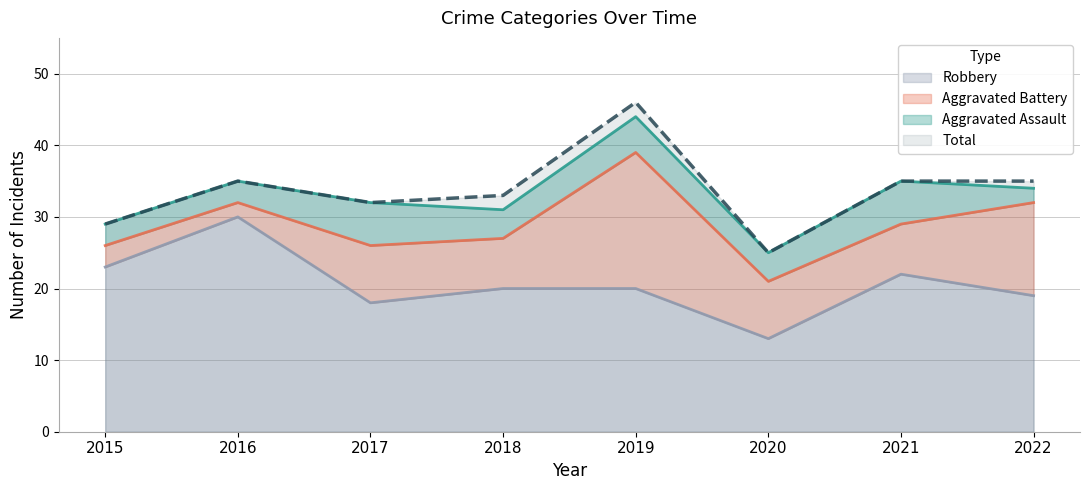

What is the maximum value for Robbery?

30